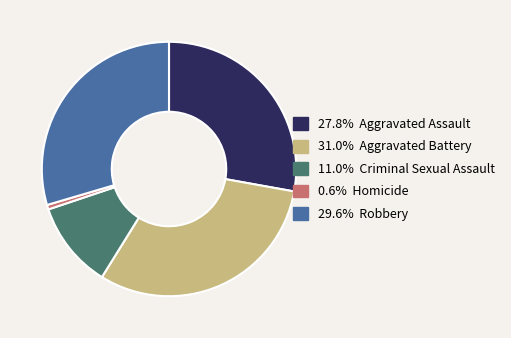

Does any single category account for the majority?

No